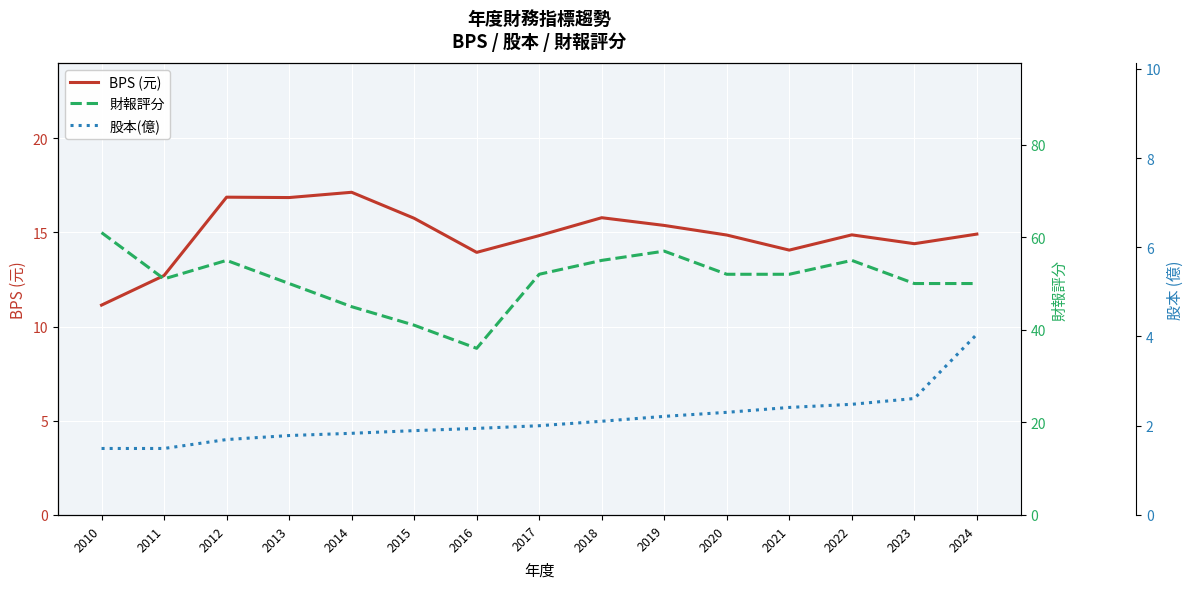

Is it true that 財報評分 equals 36.0 at 2016?

True